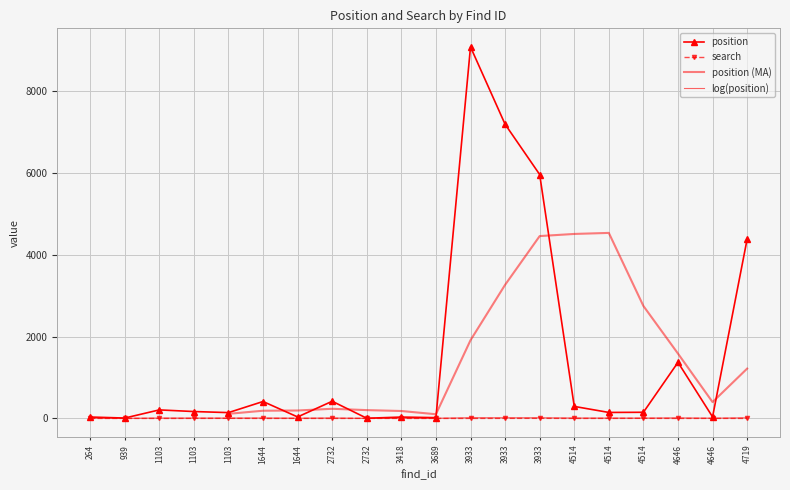

Which category has the lowest value in the position series?

2732